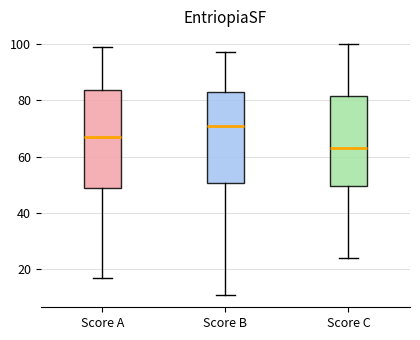

Reading left to right, transcribe this box plot: for each box, give where its median line is, the range the box spans, and where its two whiskers end, as read against the y-axis. The values are not printed on the chart, so give them approximately, as read against the axis.

Score A: median 68, box 50 to 84, whiskers 18 to 100
Score B: median 72, box 50 to 84, whiskers 12 to 98
Score C: median 64, box 50 to 82, whiskers 24 to 100